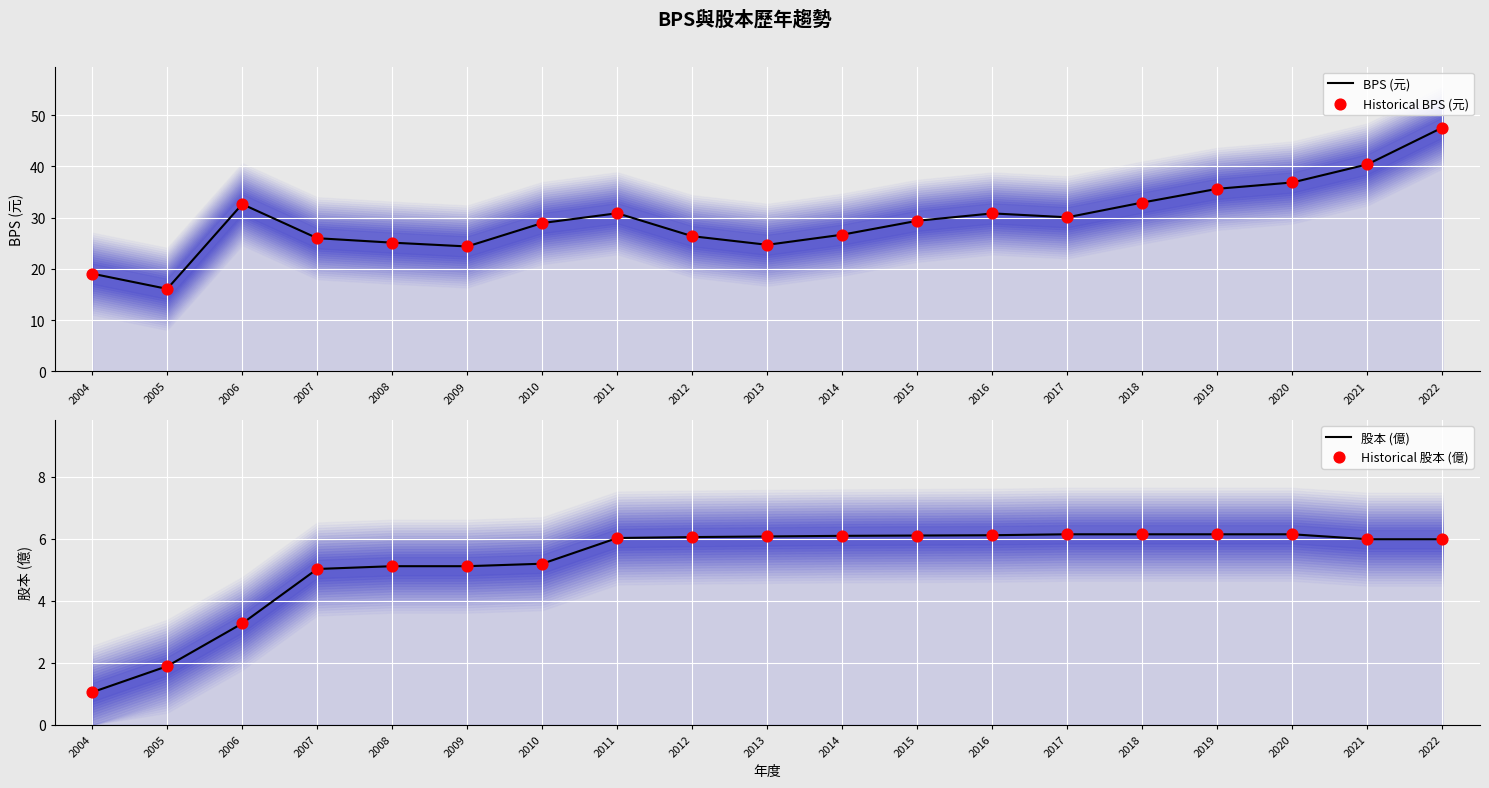

Which series contains the lowest Y value?

股本 (億)